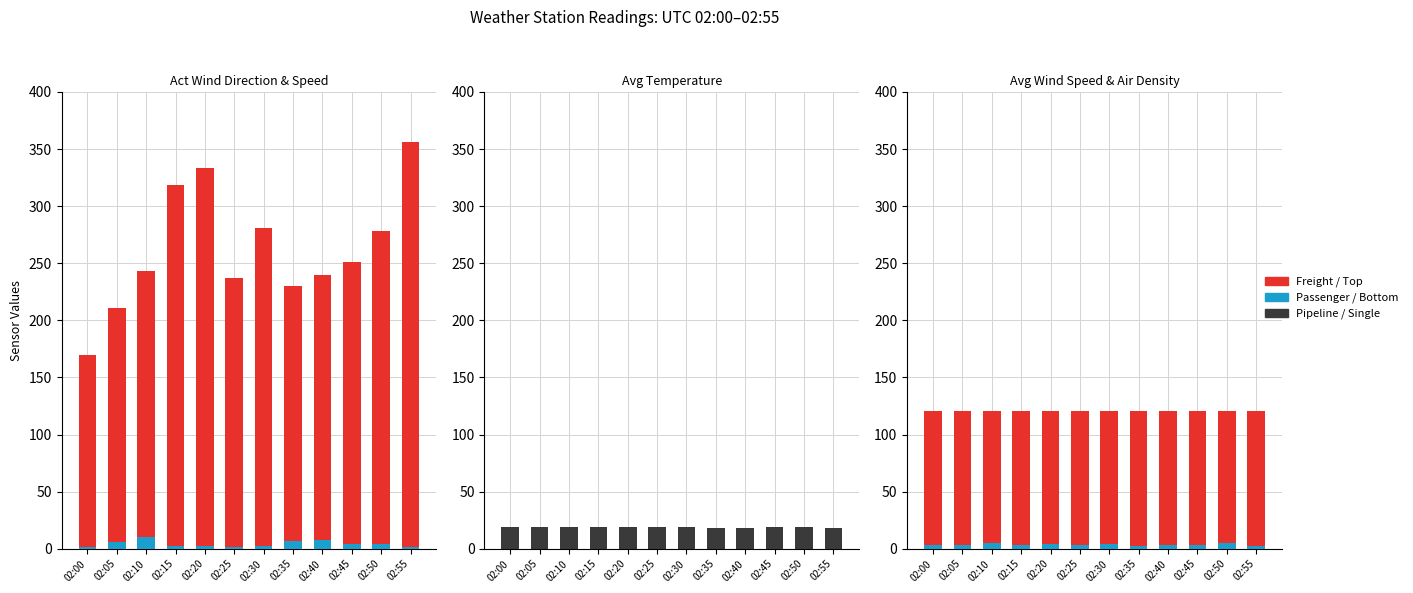

What is the average value of the Avg Air Temprature series?

18.7